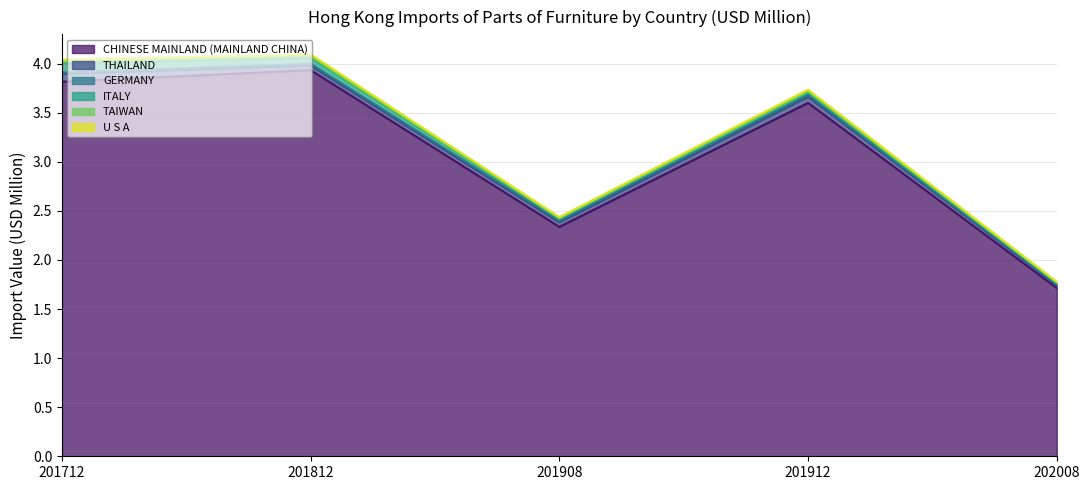

Which series has the widest spread of values?

CHINESE MAINLAND (MAINLAND CHINA)